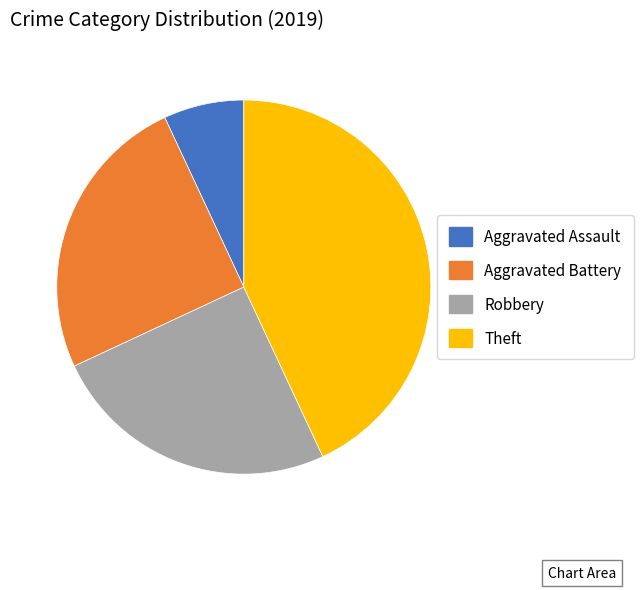

The Robbery slice represents 25% of the pie. True or false?

True